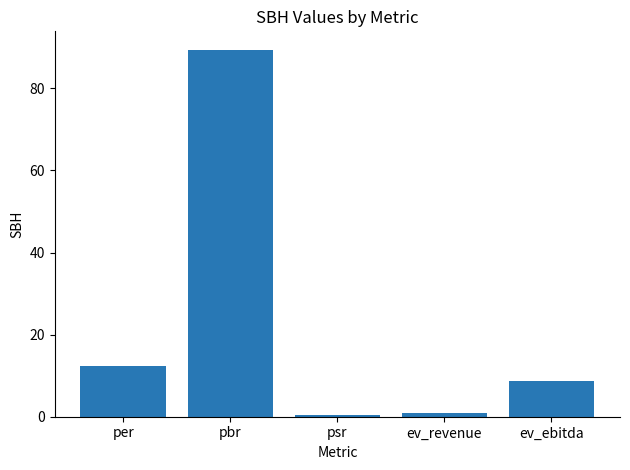

True or false: the data shows 8.4 at per.

False